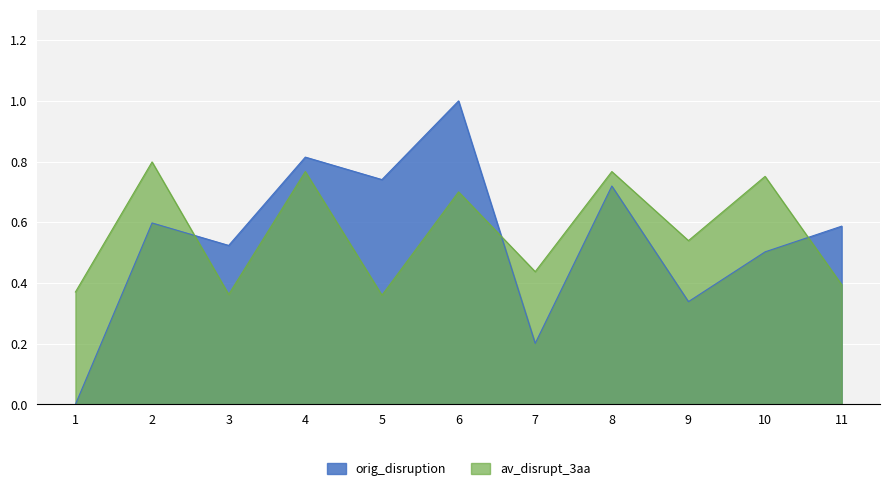

Where is the first local minimum for orig_disruption?

3